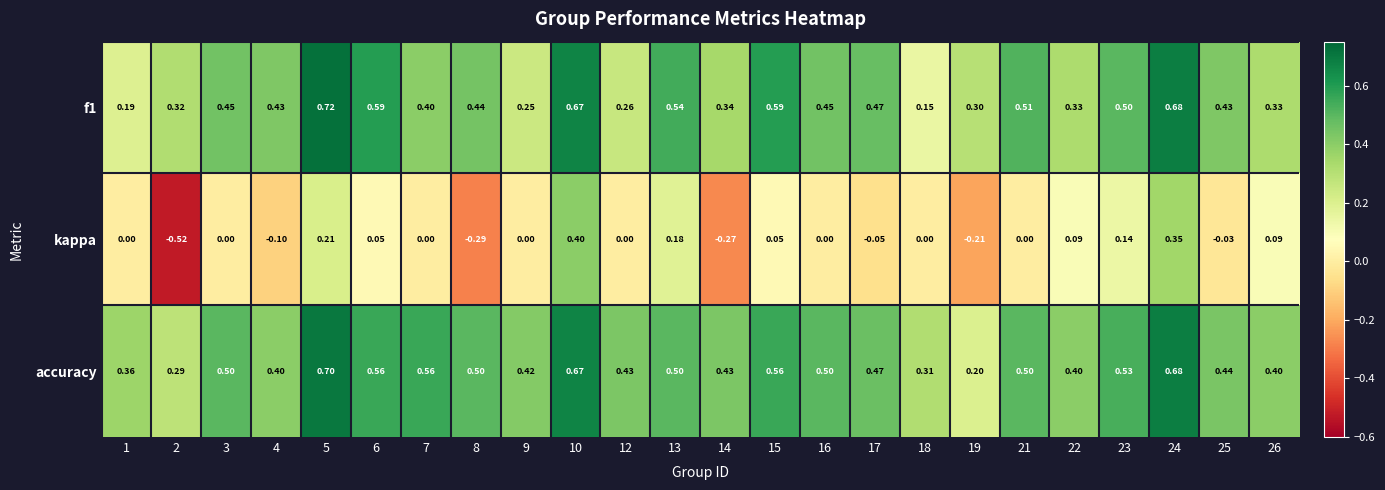

What is the difference between the highest and lowest values at 4?

0.5